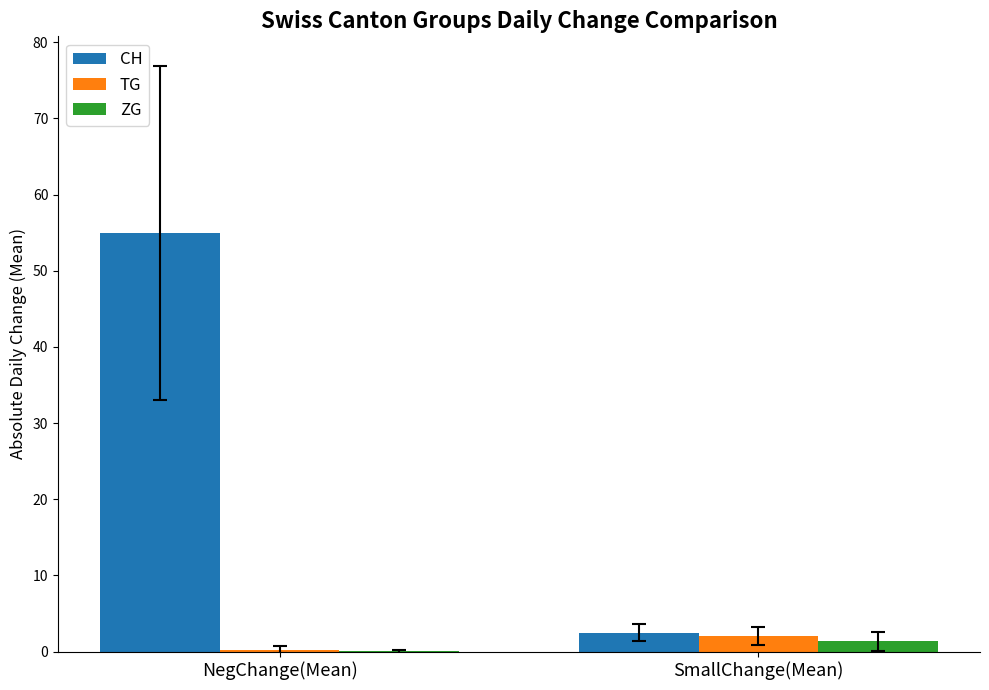

Is it true that TG equals 0.2 at NegChange(Mean)?

True